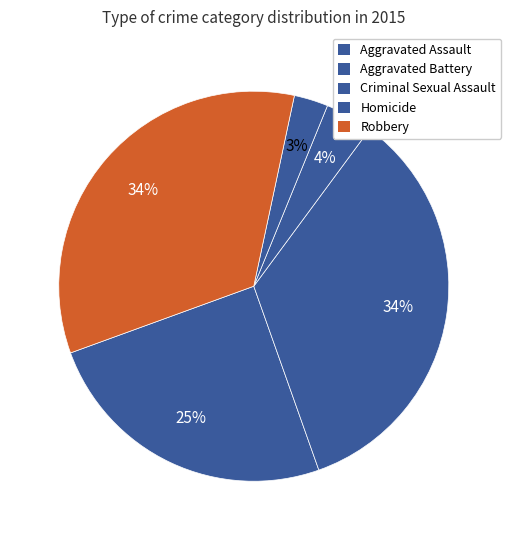

Approximately how many times larger is the value at Homicide compared to Aggravated Battery?

0.1